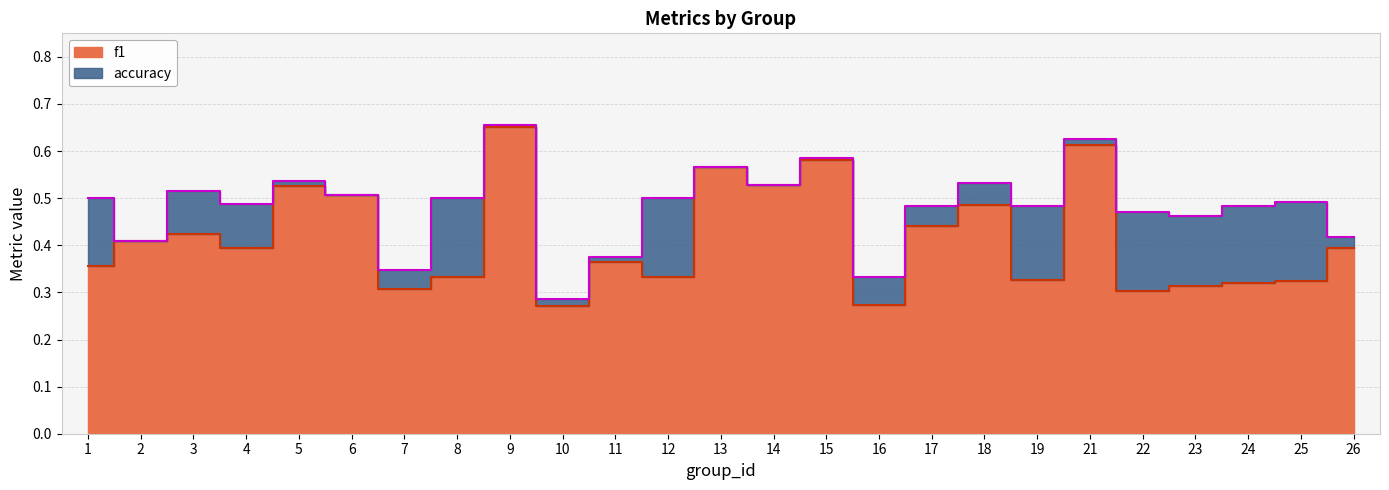

Reading left to right, list all the values displayed in this chart.

f1: 1=0.4	2=0.4	3=0.4	4=0.4	5=0.5	6=0.5	7=0.3	8=0.3	9=0.7	10=0.3	11=0.4	12=0.3	13=0.6	14=0.5	15=0.6	16=0.3	17=0.4	18=0.5	19=0.3	21=0.6	22=0.3	23=0.3	24=0.3	25=0.3	26=0.4
accuracy: 1=0.5	2=0.4	3=0.5	4=0.5	5=0.5	6=0.5	7=0.3	8=0.5	9=0.7	10=0.3	11=0.4	12=0.5	13=0.6	14=0.5	15=0.6	16=0.3	17=0.5	18=0.5	19=0.5	21=0.6	22=0.5	23=0.5	24=0.5	25=0.5	26=0.4